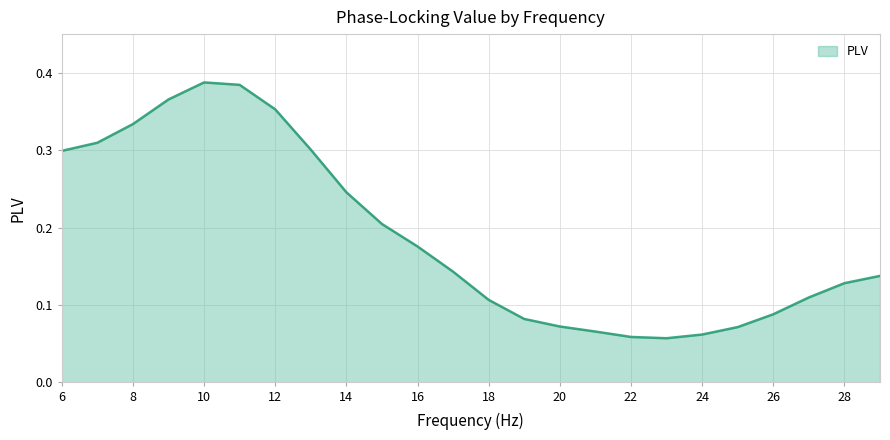

Which category has the lowest value across all series?

23